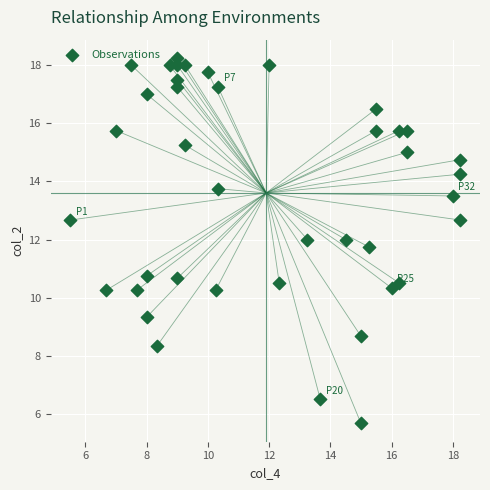

What is the range of Y values (max minus min)?

12.6